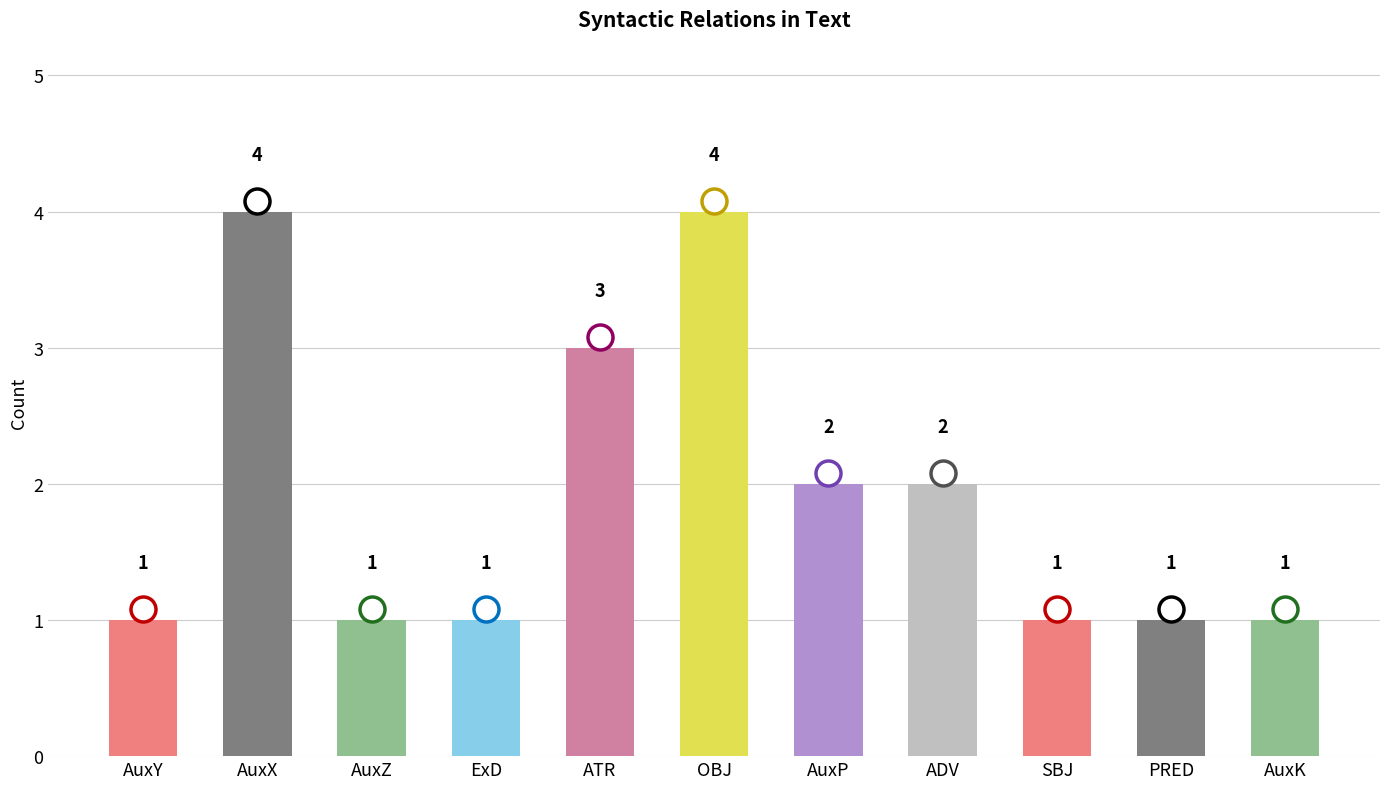

Is it true that the value at ADV is 3?

False